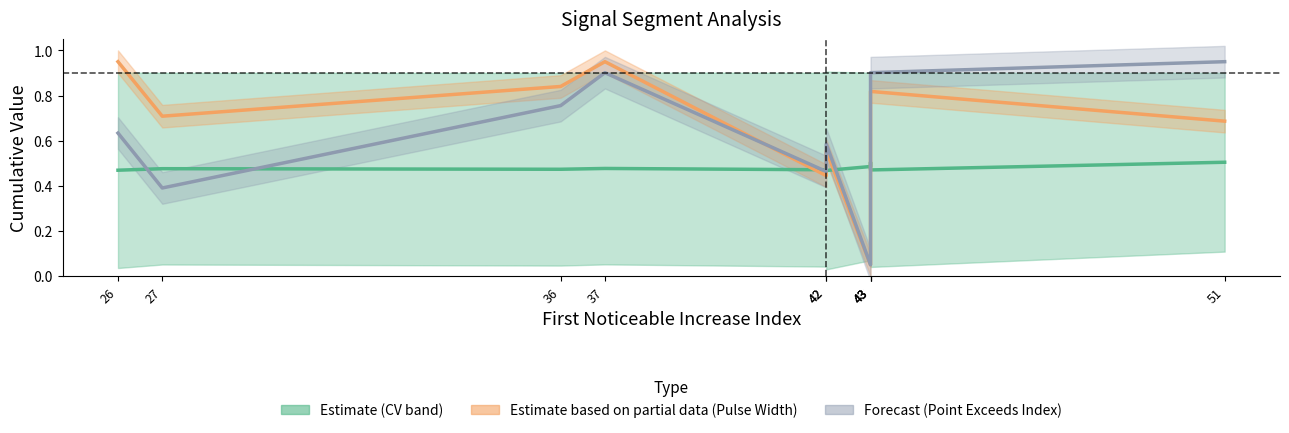

Is the value of Estimate partial (Pulse Width) at 43 greater than the value of Estimate (mean CV) at 43?

No